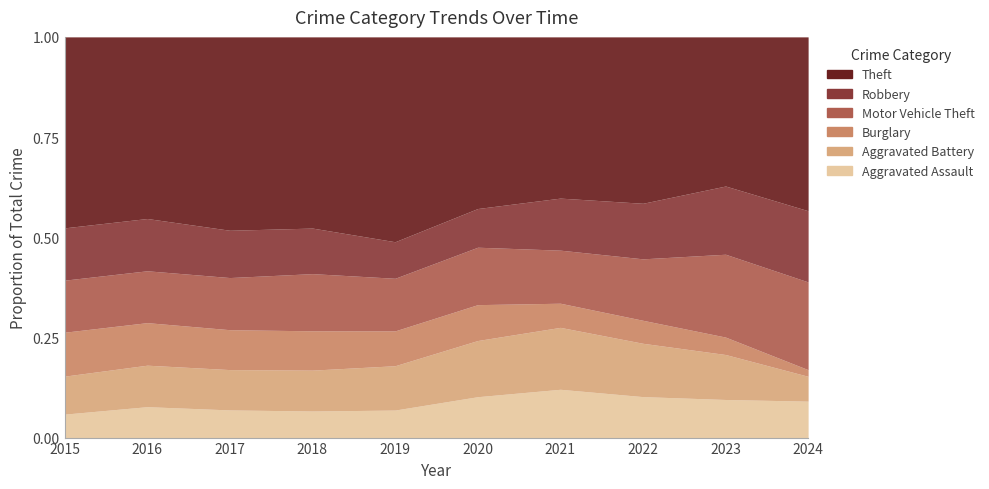

At which label is Theft closest to 510?

2021